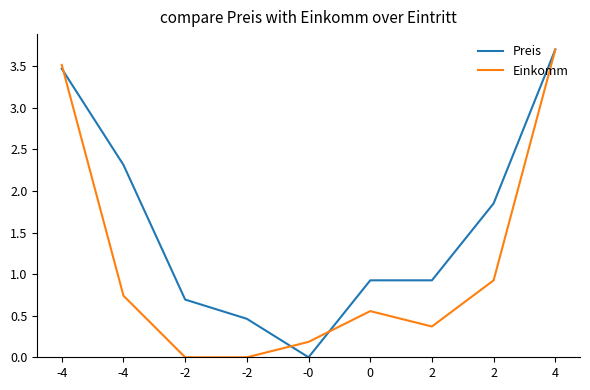

Is this an area chart (filled region under the line)?

No